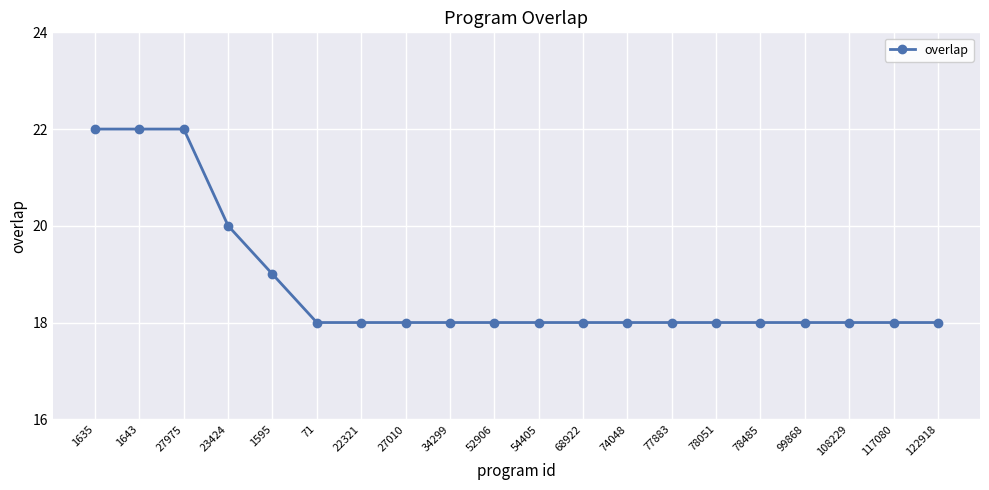

Count the values in the range 18 to 19.

16